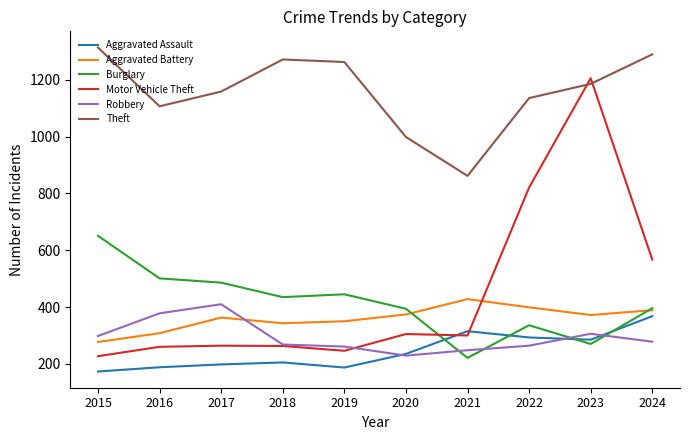

Is it true that Burglary equals 193 at 2020?

False